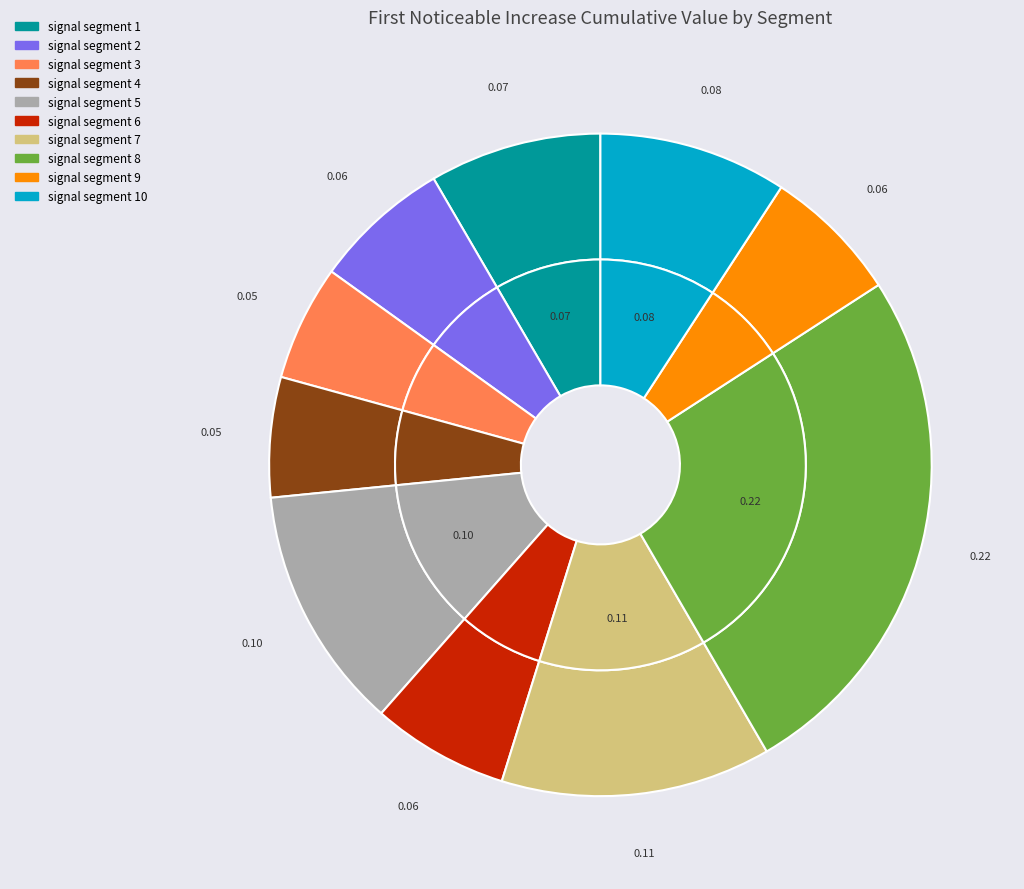

How many slices are in this pie chart?

10